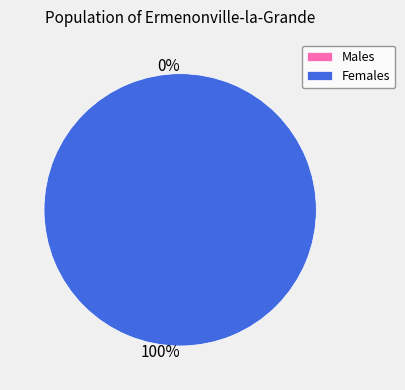

What percentage do 1 and 0 together represent?

100.0%